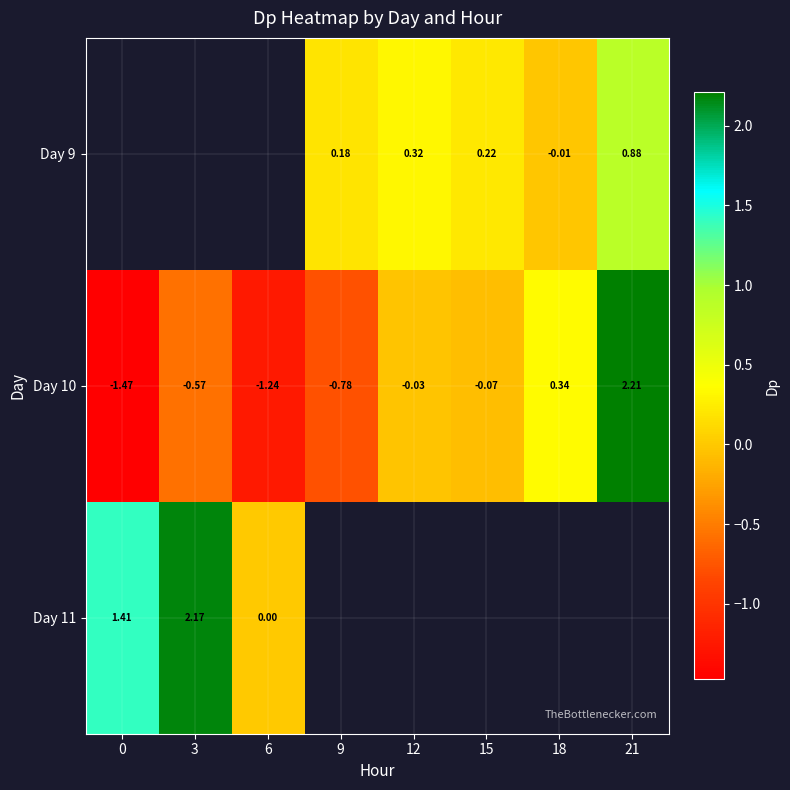

How many distinct data groups are displayed?

3